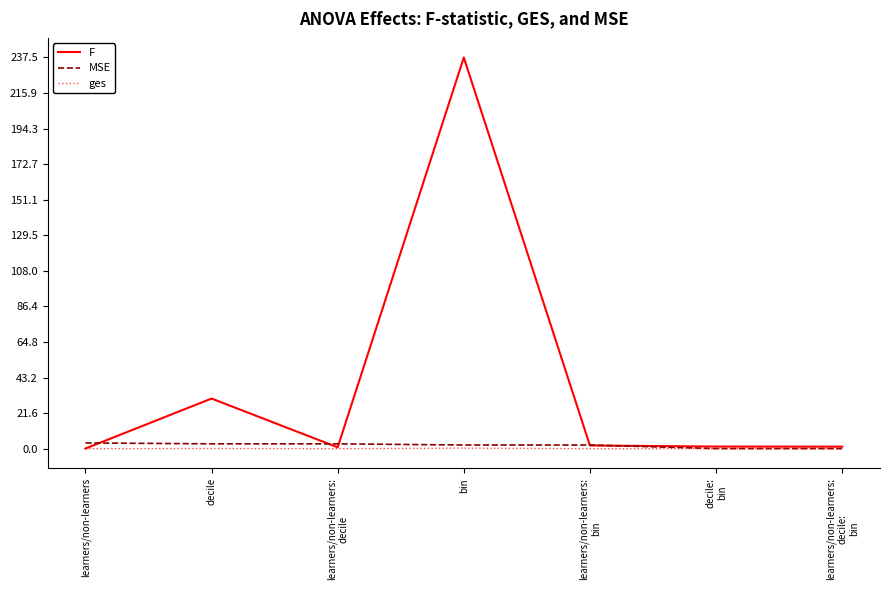

What is the greatest value displayed?

237.5